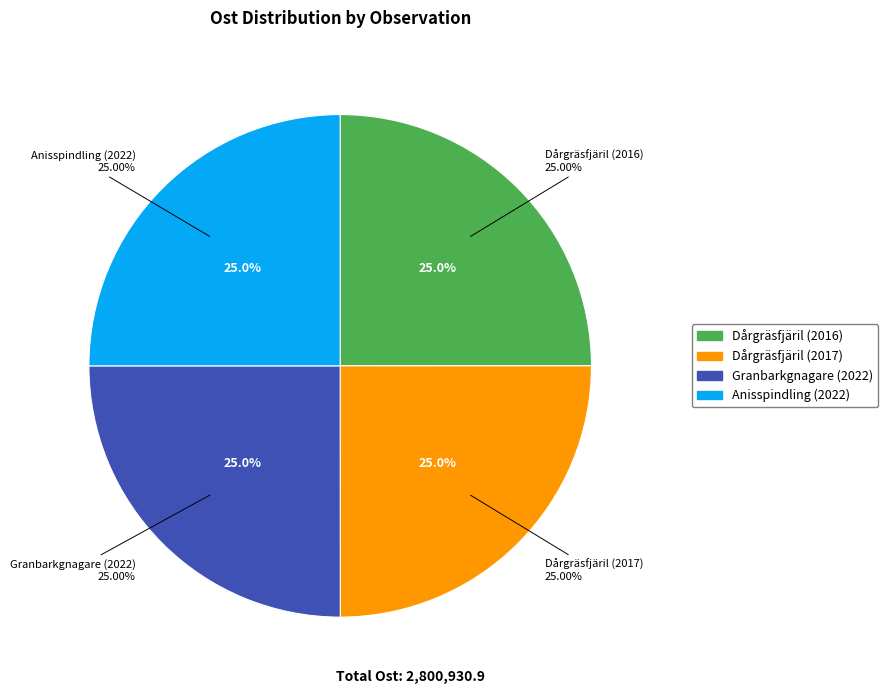

Is the sum of Granbarkgnagare (2022) and Dårgräsfjäril (2017) greater than half?

Yes